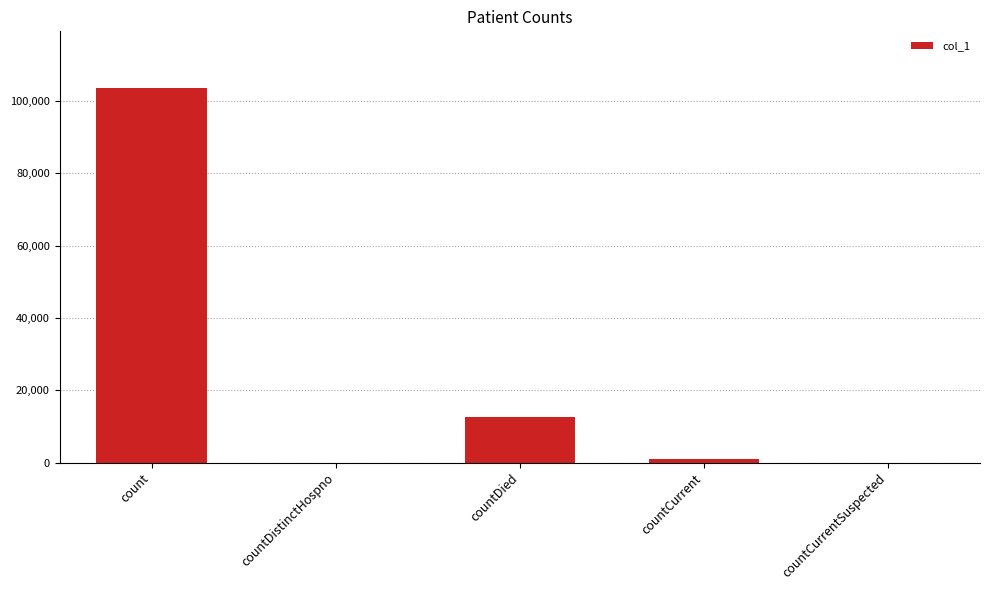

The chart shows a value of 0 at countCurrentSuspected. True or false?

True